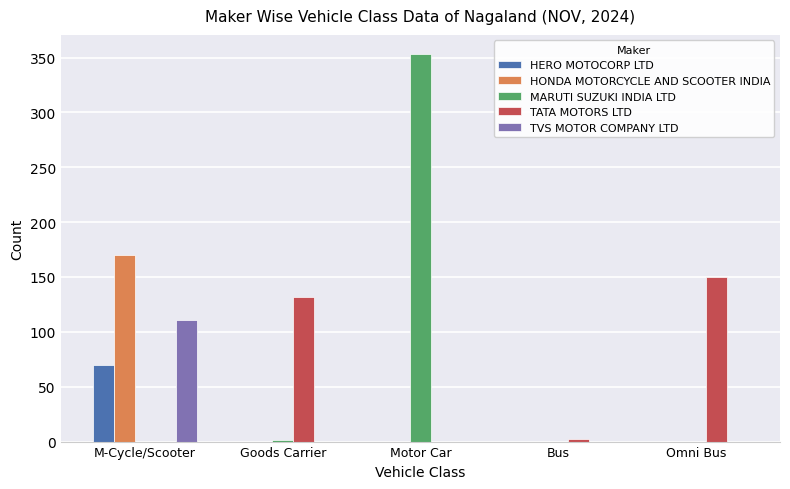

Which series changed the most between Motor Car and Bus?

MARUTI SUZUKI INDIA LTD